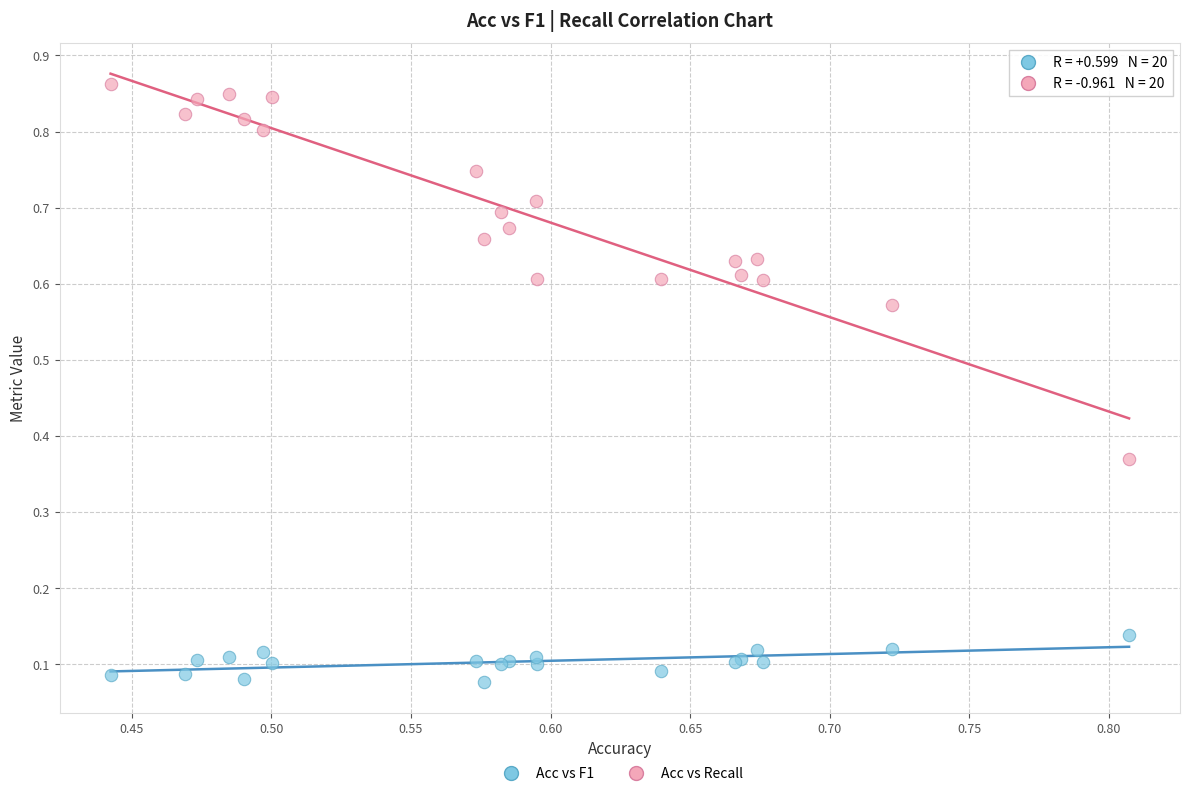

Which series has the largest Y range (max minus min)?

Acc vs Recall